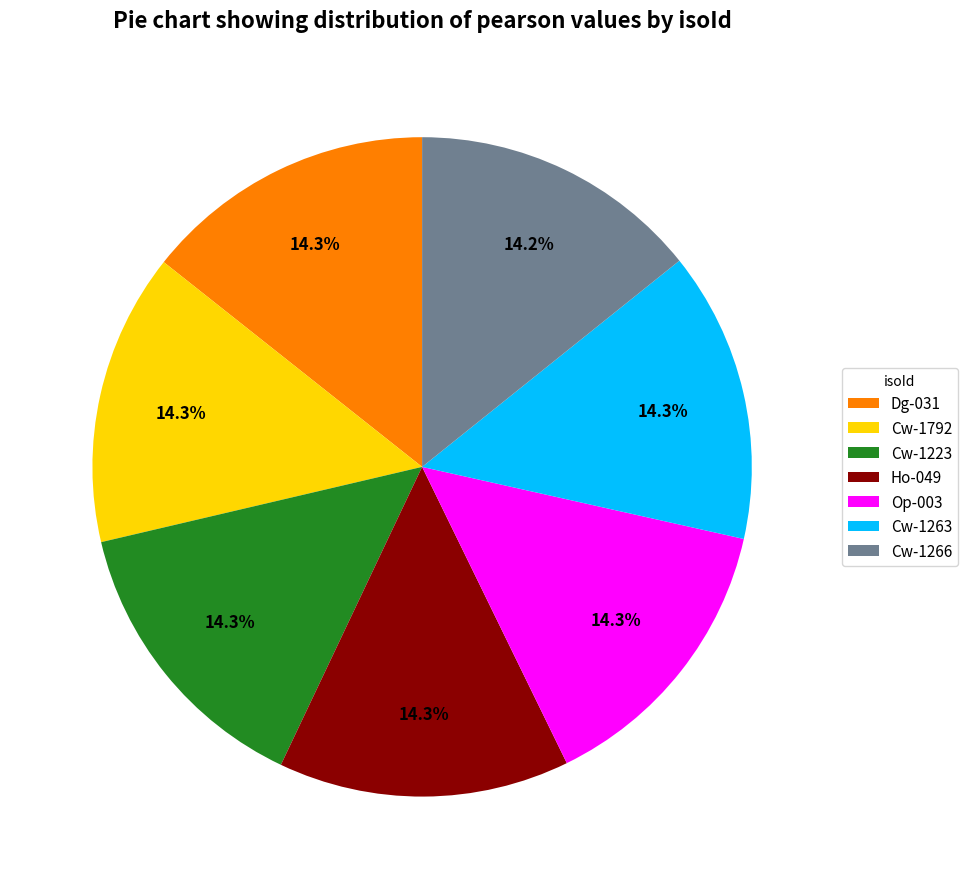

True or false: Ho-049 accounts for 22% of the total.

False